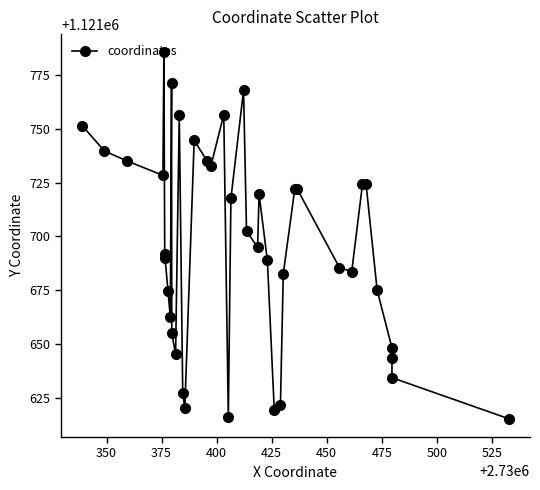

What is the greatest value displayed?

1121785.5